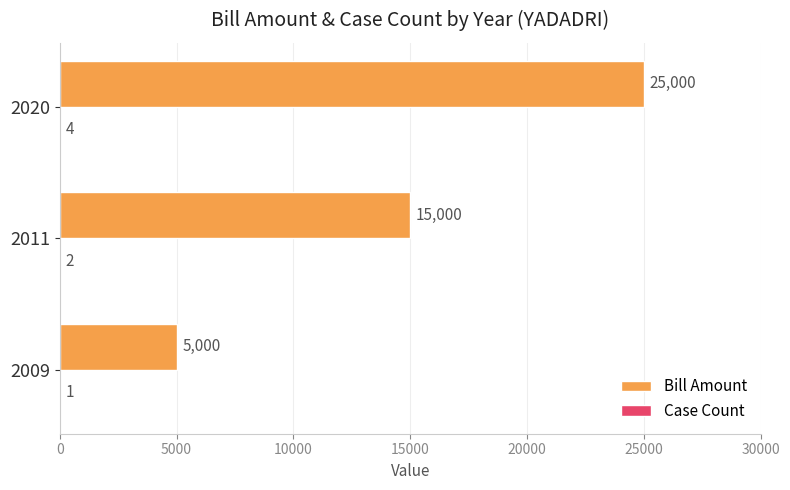

The value of Bill Amount at 2020 is 25000. True or false?

True